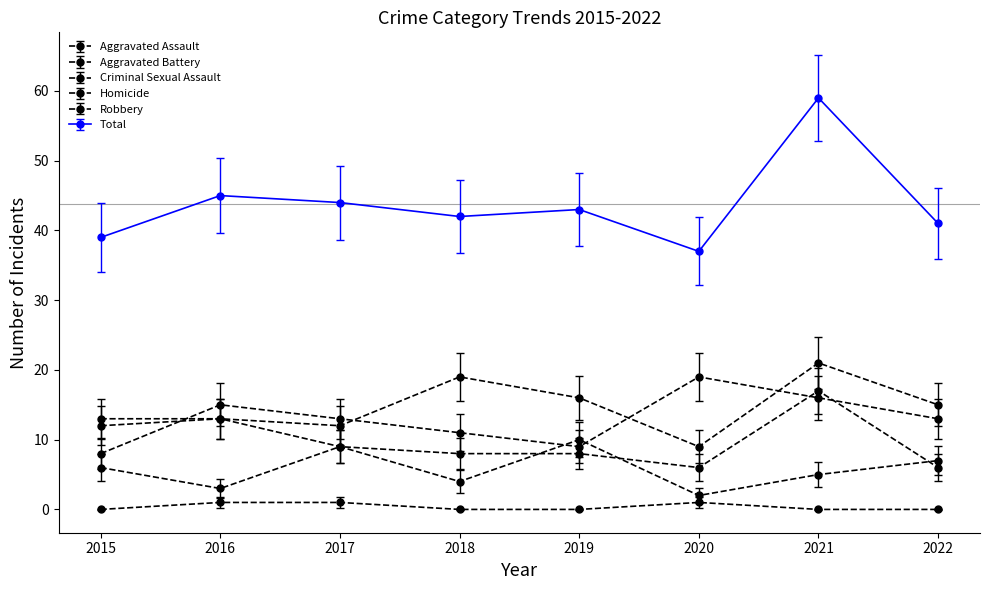

The Robbery series shows 11 at 2018. True or false?

True